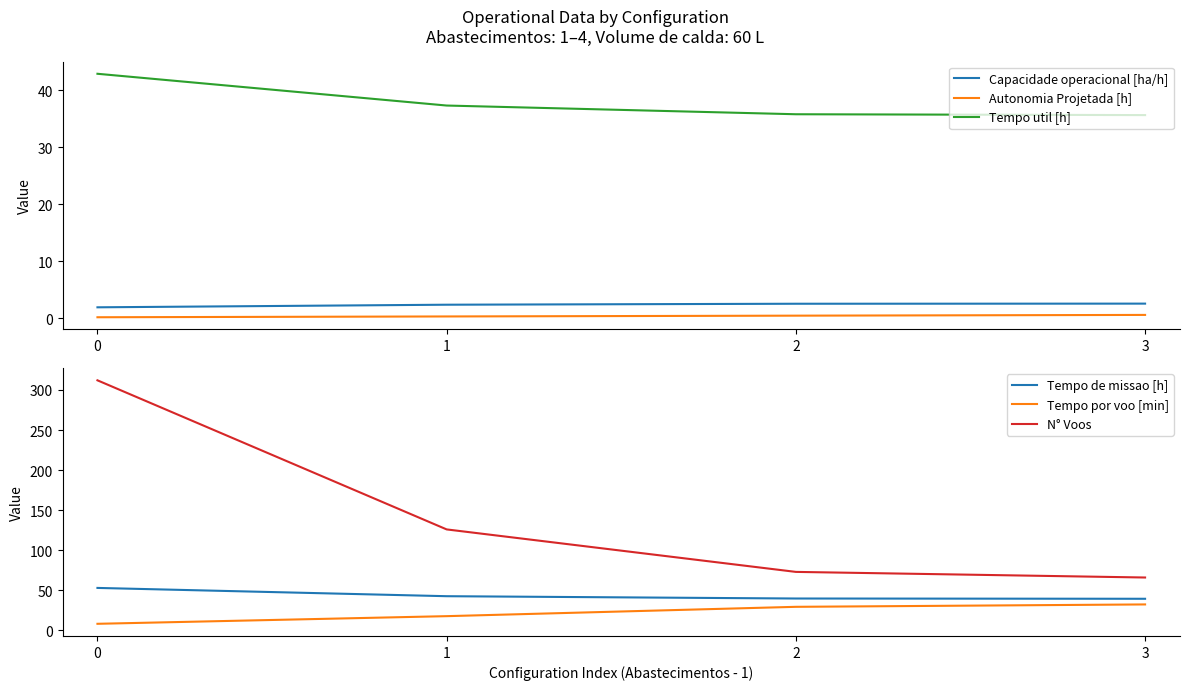

True or false: Tempo de missao [h] and Autonomia Projetada [h] cross at least once.

False